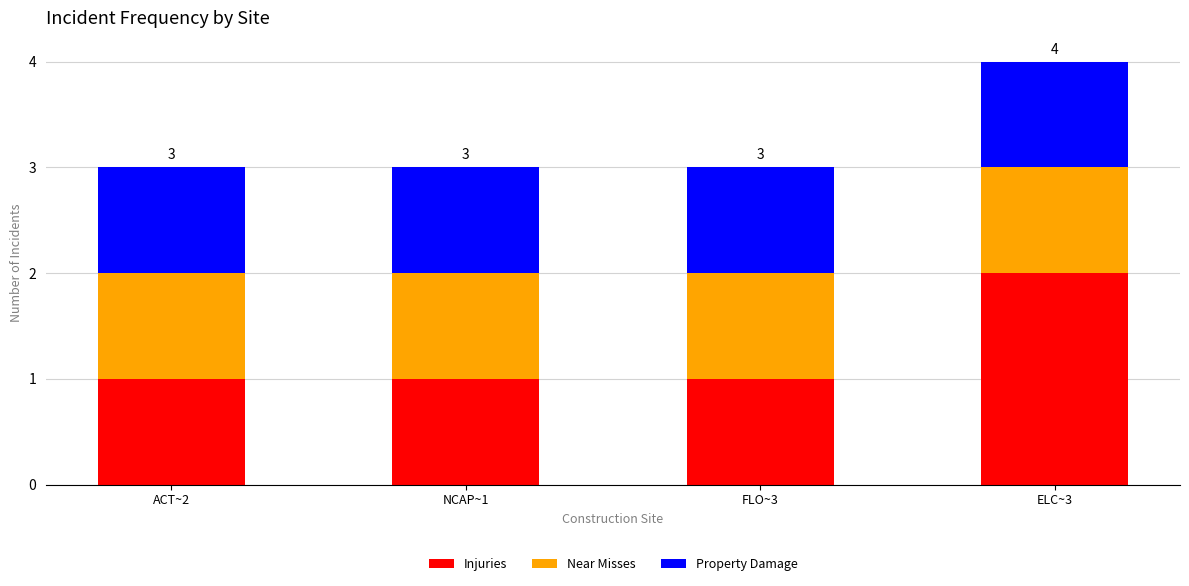

Reading left to right, transcribe the values for Injuries.

ACT~2=1	NCAP~1=1	FLO~3=1	ELC~3=2